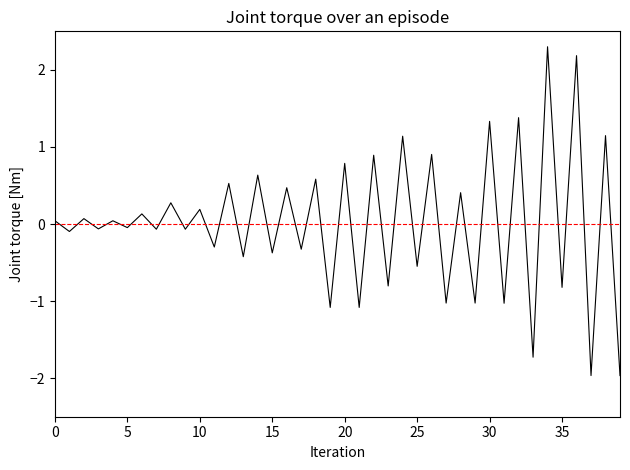

What is the minimum value shown in the chart?

-2.0